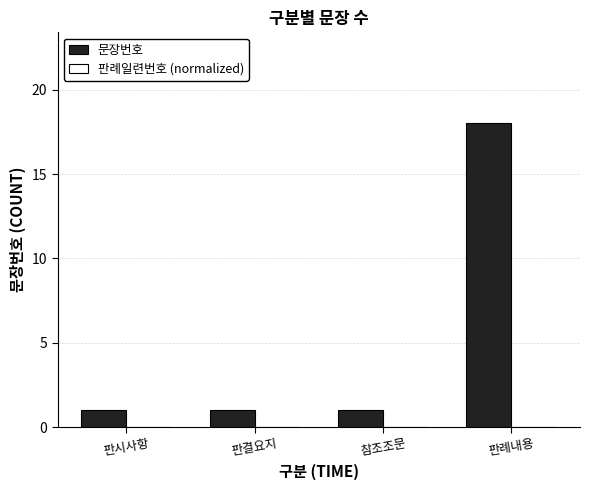

The chart shows a value of 2 at 판결요지. True or false?

False